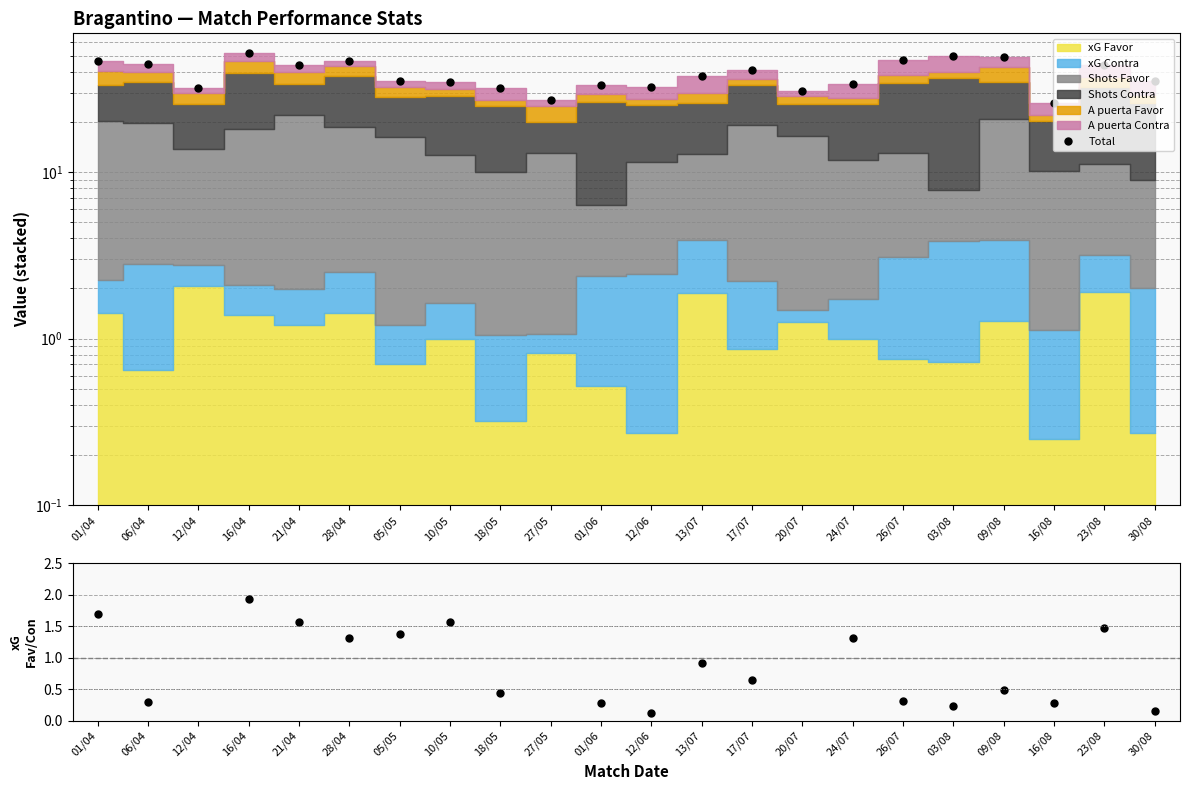

Rank the categories by Total value from highest to lowest.

16/04, 03/08, 09/08, 26/07, 28/04, 01/04, 06/04, 23/08, 21/04, 17/07, 13/07, 05/05, 30/08, 10/05, 24/07, 01/06, 12/06, 18/05, 12/04, 20/07, 27/05, 16/08